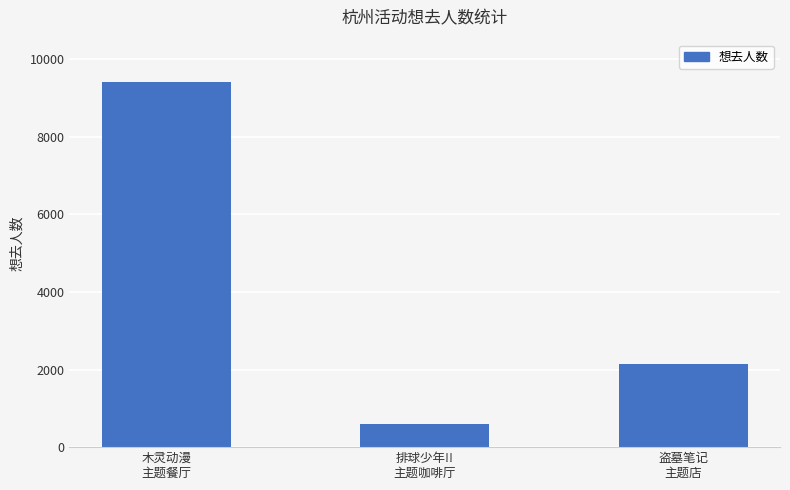

List the labels in order of value, largest first.

木灵动漫
主题餐厅, 盗墓笔记
主题店, 排球少年!!
主题咖啡厅